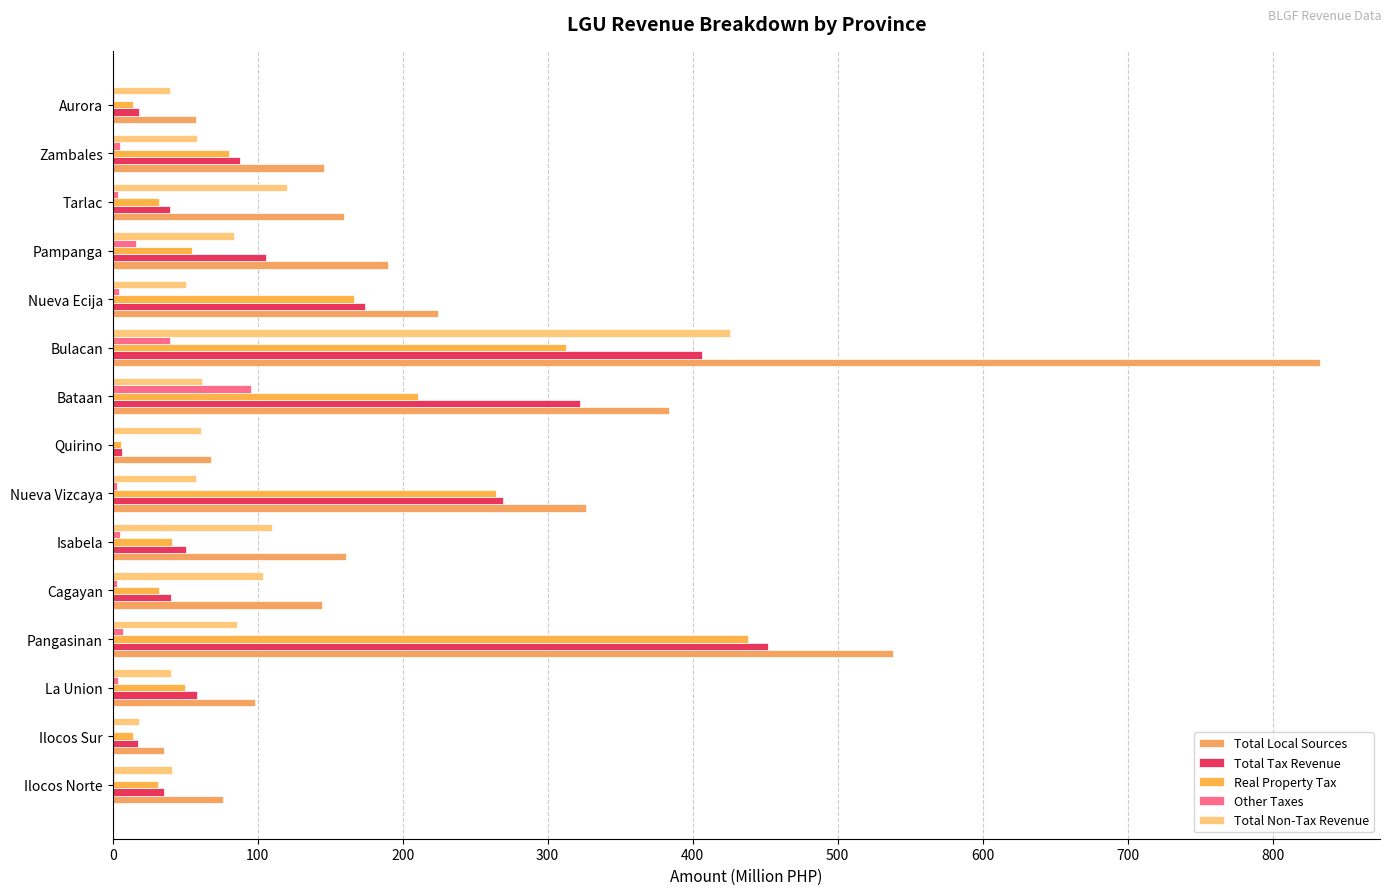

Which series has the largest range (max minus min)?

Total Local Sources